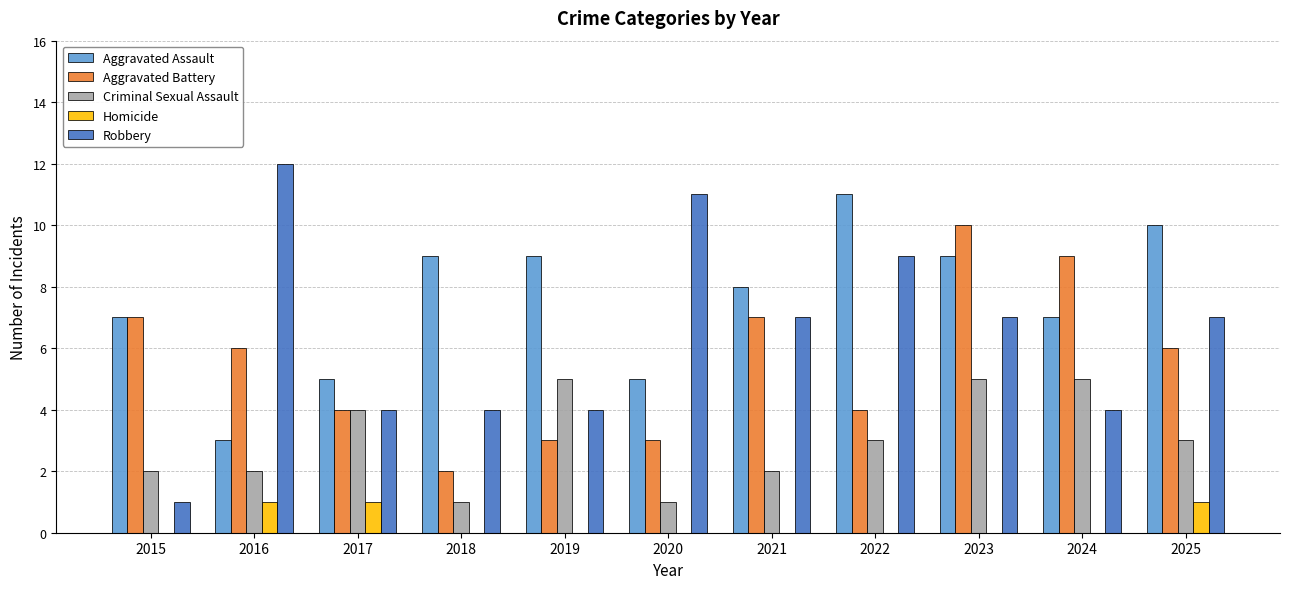

What is the sum of all Aggravated Battery values?

61